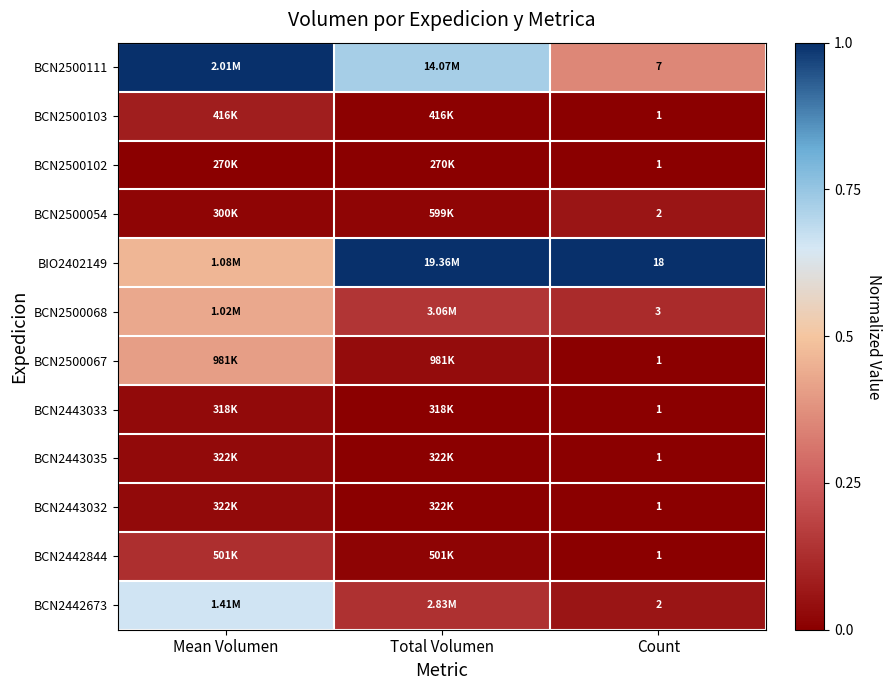

Where is BCN2442673 nearest to the value 0?

Count